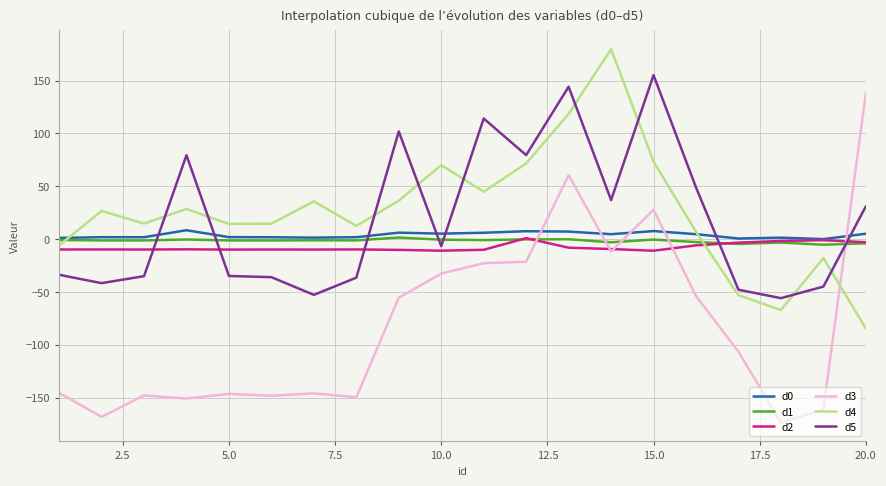

What is the smallest value displayed?

-173.7